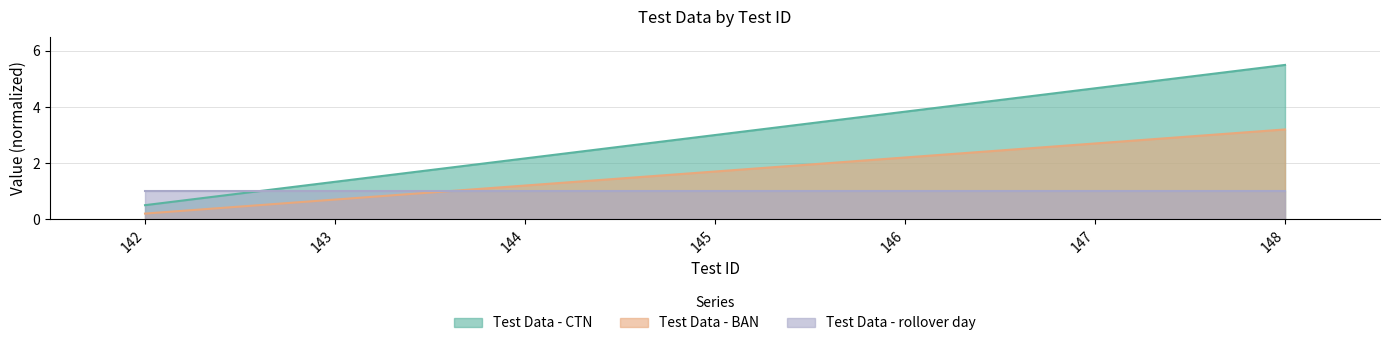

At which label is Test Data - BAN closest to 1?

144